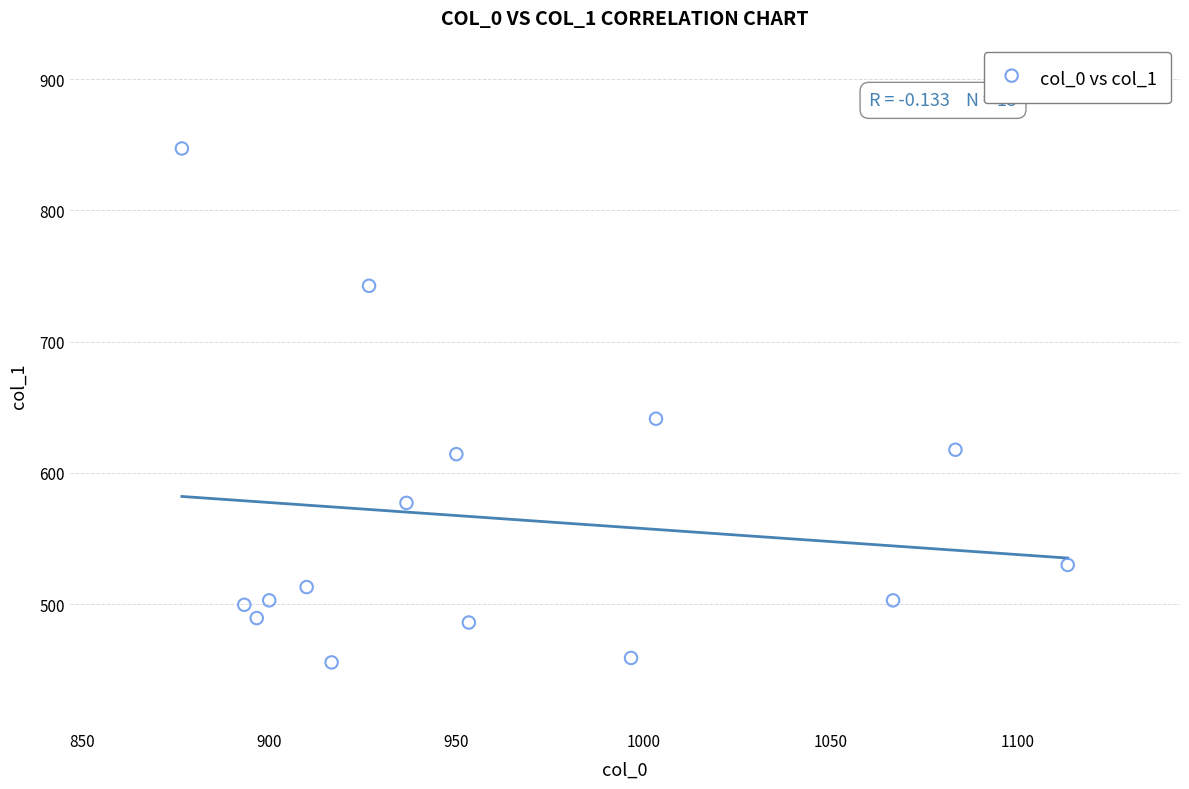

What is the range of X values (max minus min)?

236.7